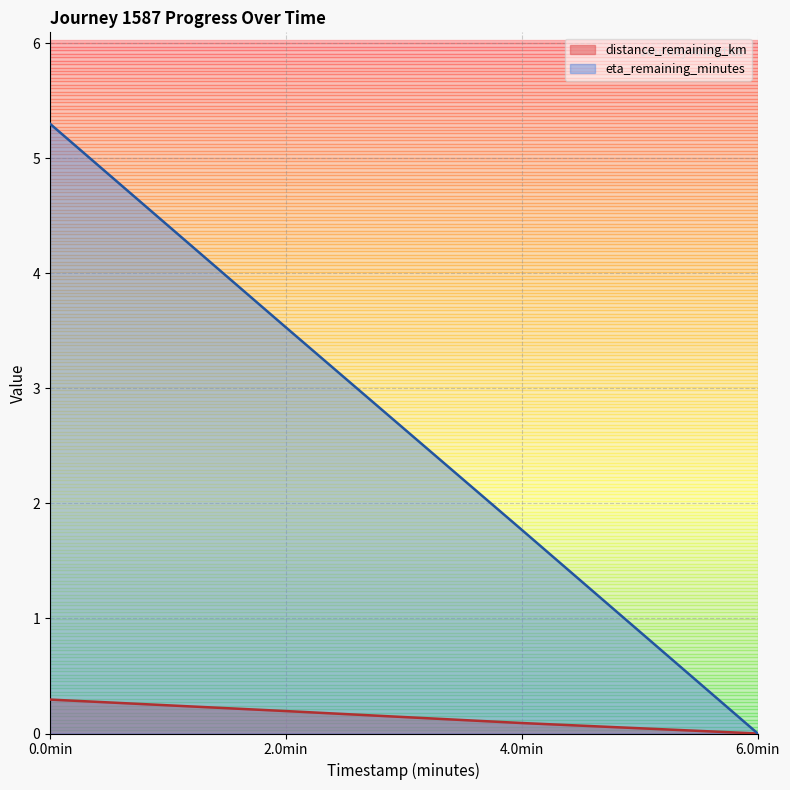

The eta_remaining_minutes series shows 3.5 at 2.0min. True or false?

True